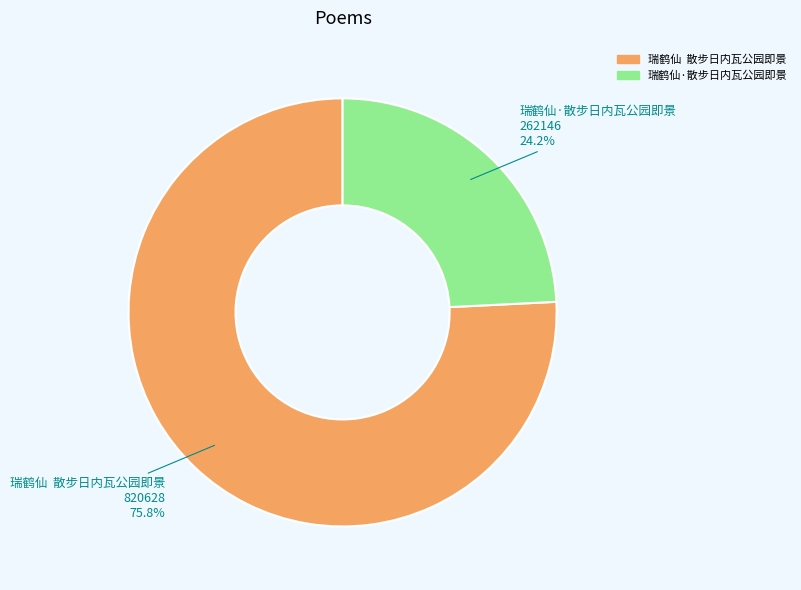

To the nearest percent, what is the difference between the largest and smallest slice percentages?

52%